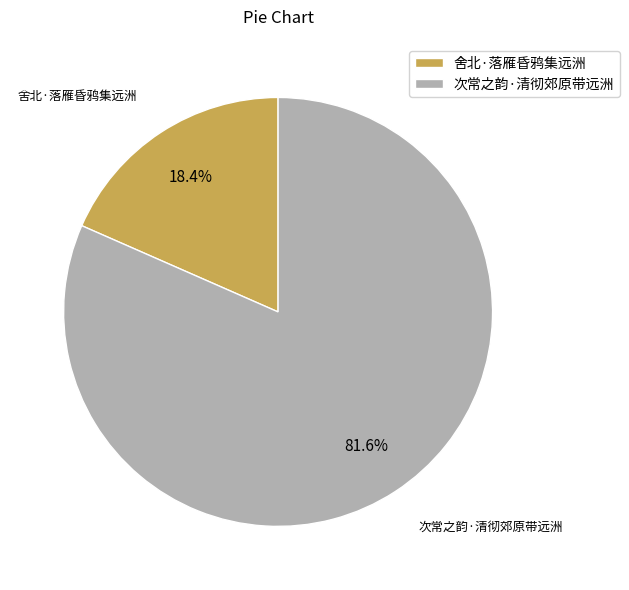

To the nearest percent, what is the difference between the largest and smallest slice percentages?

63%